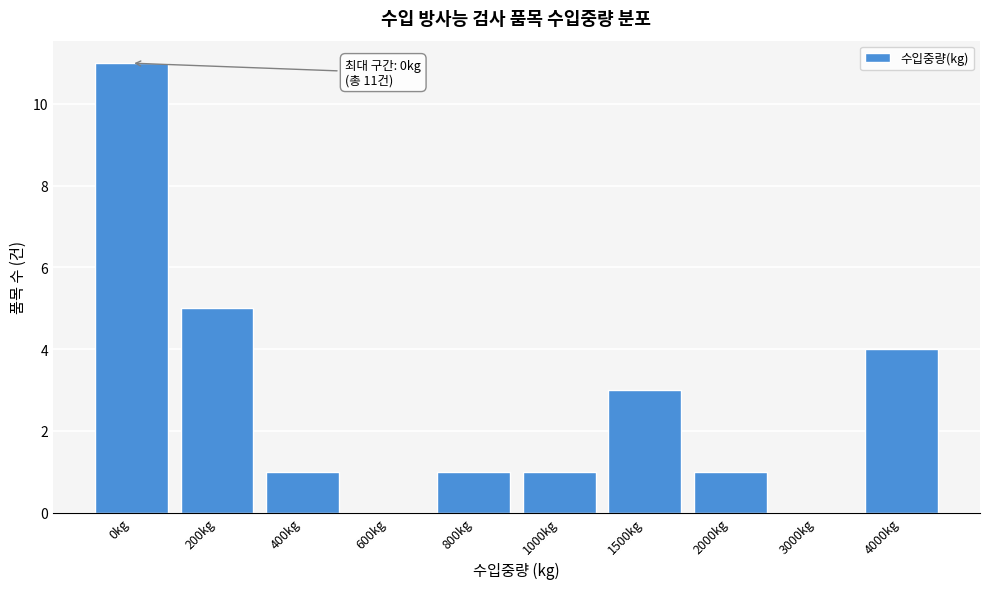

Reading left to right, list all the values displayed in this chart.

0kg=11	200kg=5	400kg=1	600kg=0	800kg=1	1000kg=1	1500kg=3	2000kg=1	3000kg=0	4000kg=4